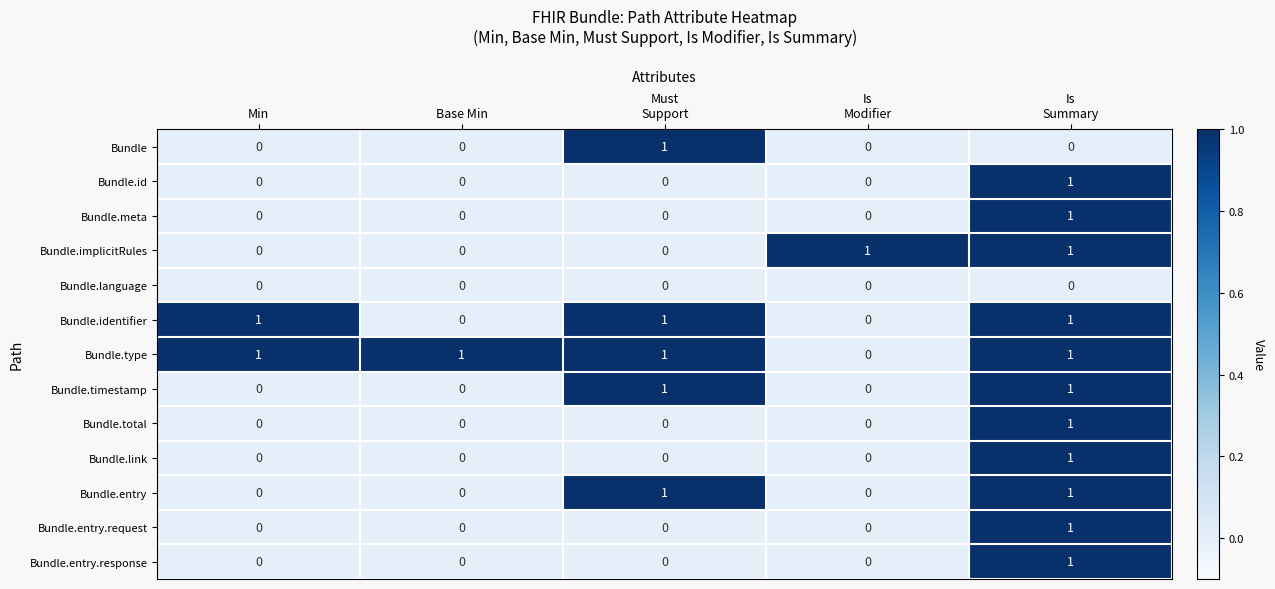

How many Bundle.id values are between 0 and 1?

5